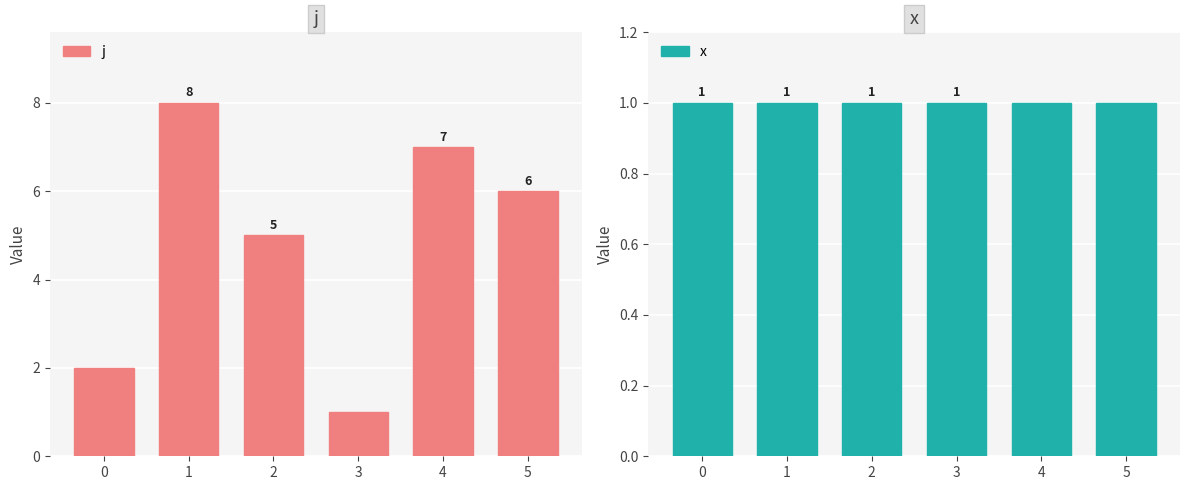

The j series shows 5 at 2. True or false?

True